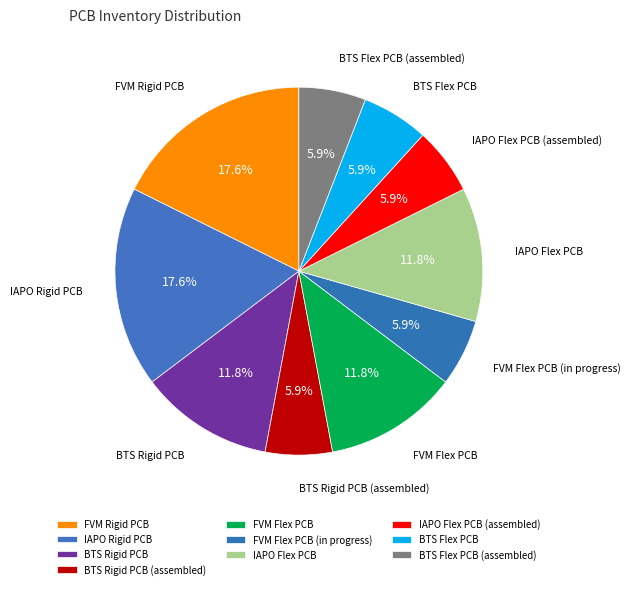

What portion of the pie excludes BTS Flex PCB (assembled)?

94.1%